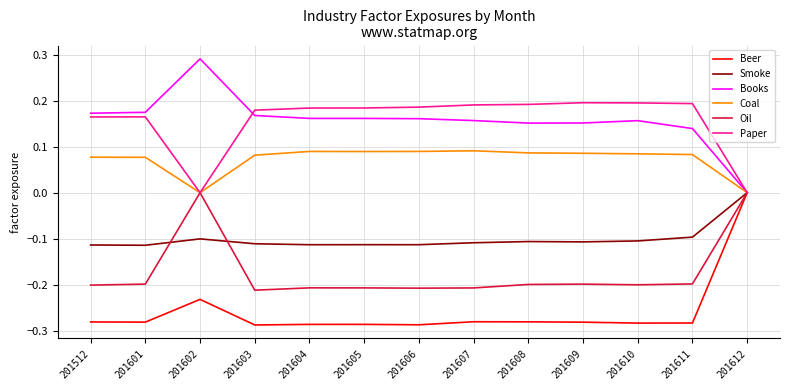

Between 201609 and 201612, which series saw the biggest shift?

Beer